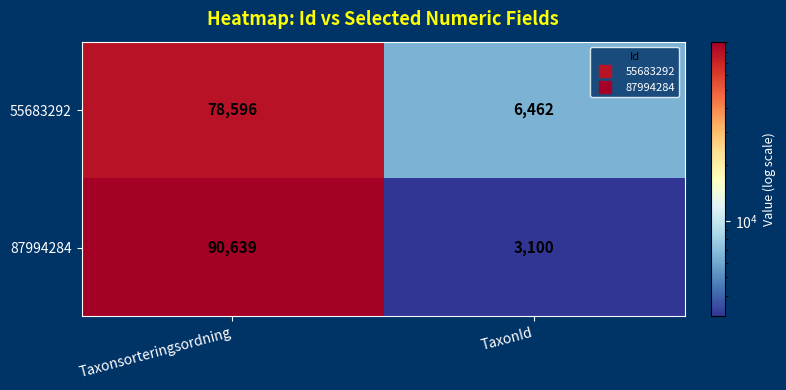

Rank the series at TaxonId from lowest to highest value.

87994284, 55683292